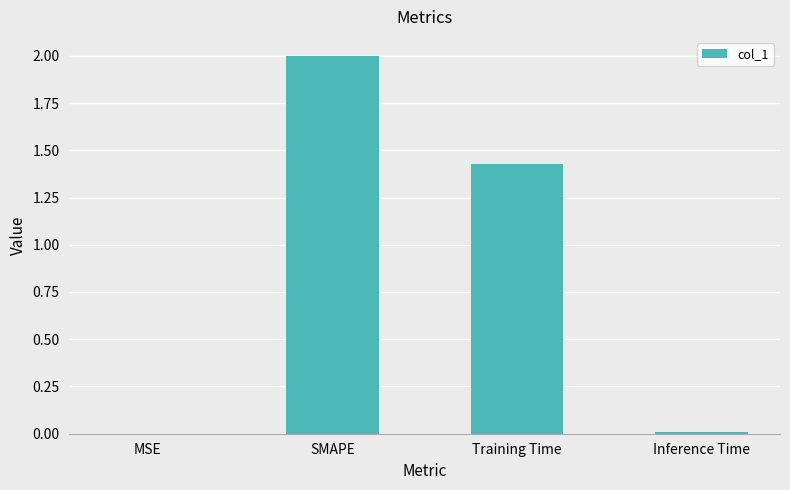

At which label does the data first exceed 1?

SMAPE